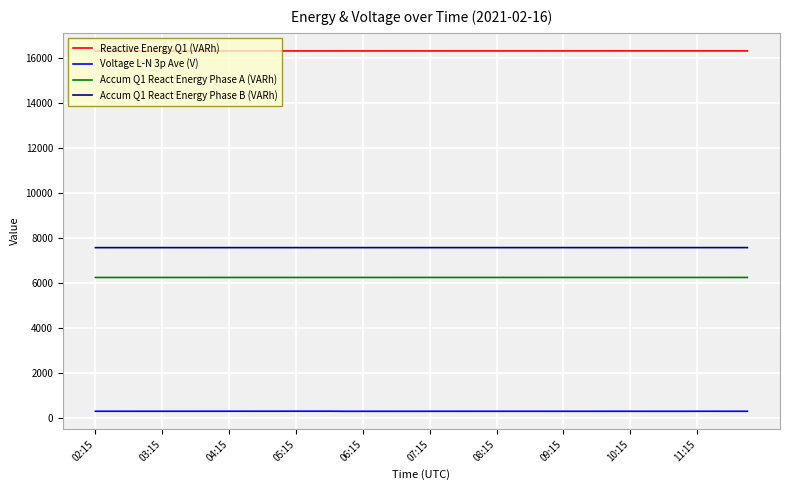

True or false: Voltage L-N 3p Ave (V) and Accum Q1 React Energy Phase A (VARh) cross at least once.

False